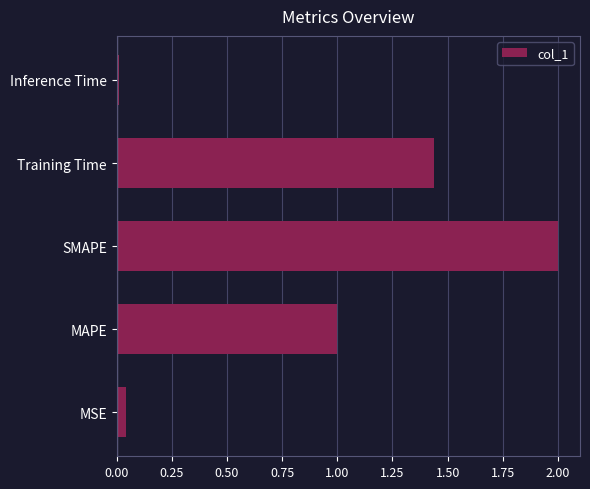

Rank the categories by value from lowest to highest.

Inference Time, MSE, MAPE, Training Time, SMAPE